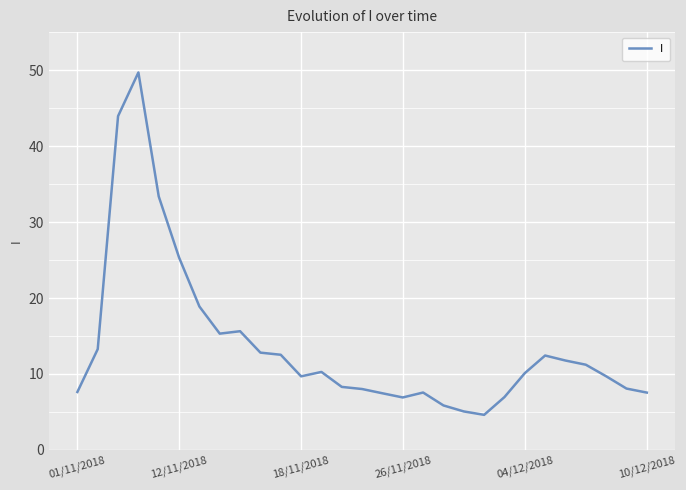

What is the maximum value shown in the chart?

49.7